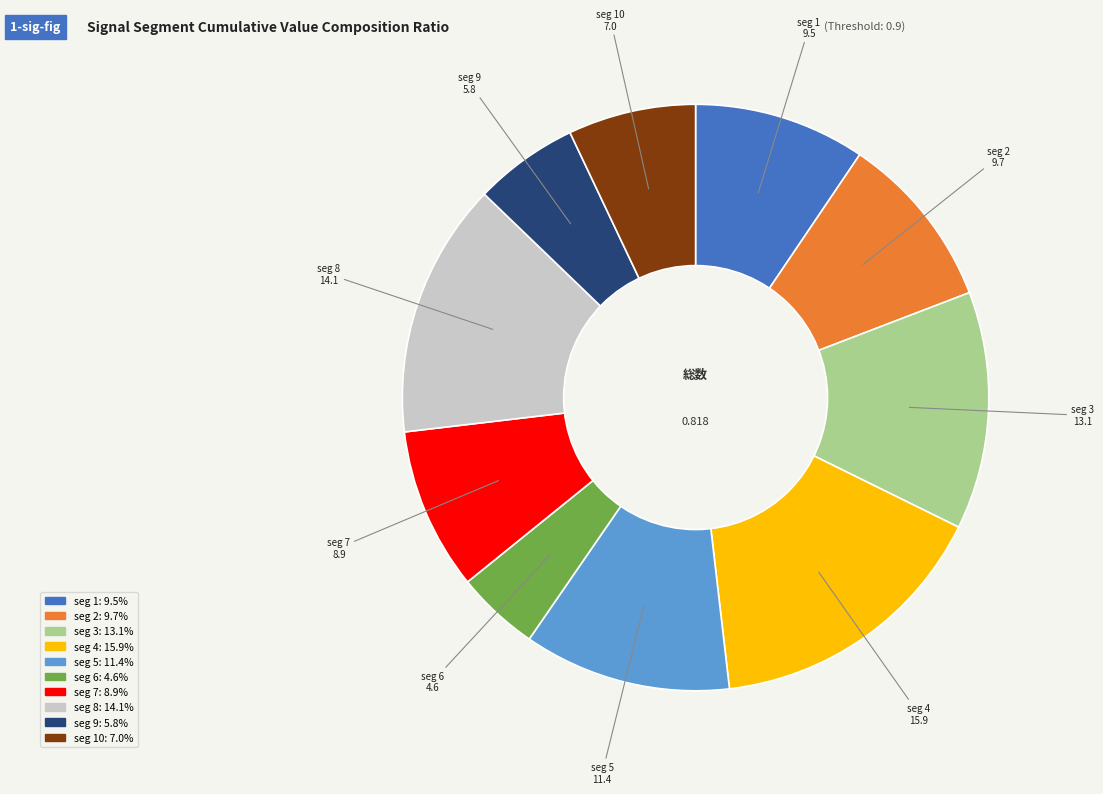

Is there any slice that represents more than half of the pie?

No